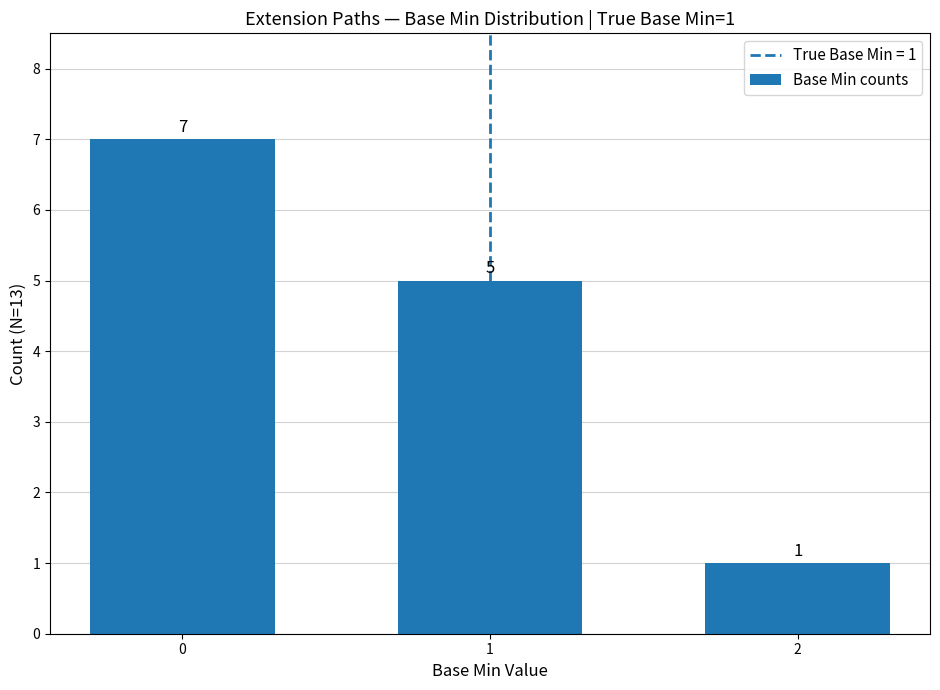

Rank the categories by value from lowest to highest.

2, 1, 0